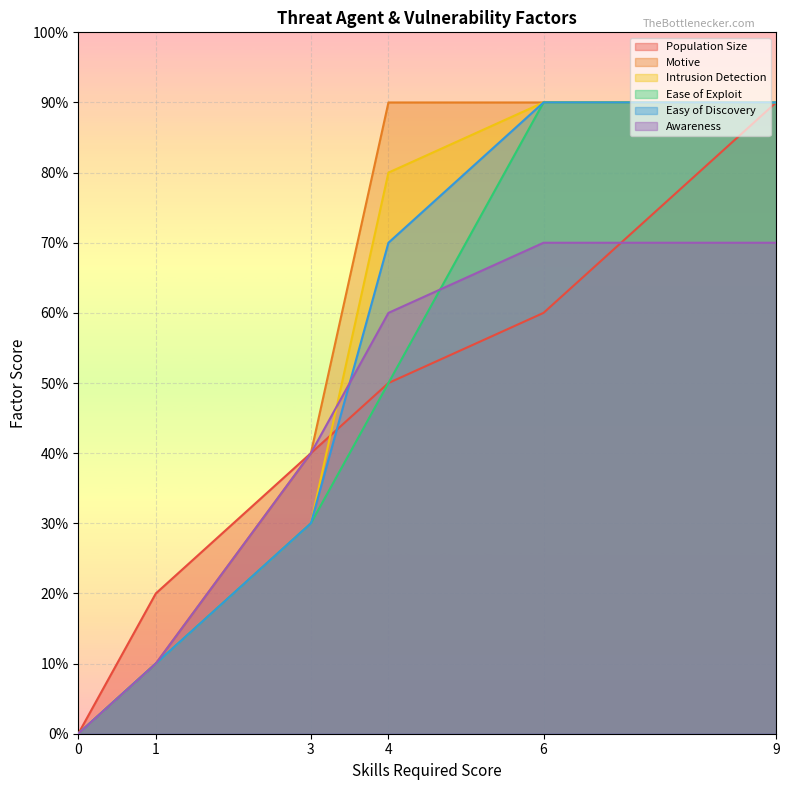

What is the average value of the Motive series?

5